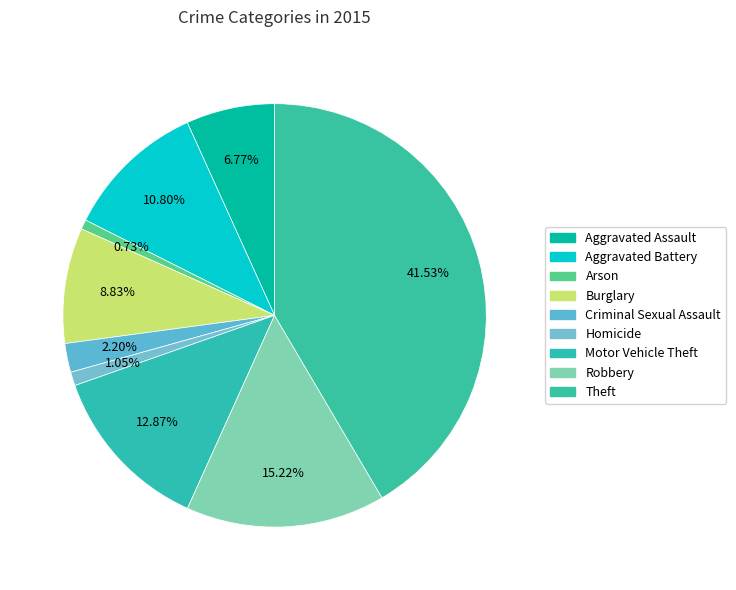

Approximately how many times larger is the value at Burglary compared to Robbery?

0.6